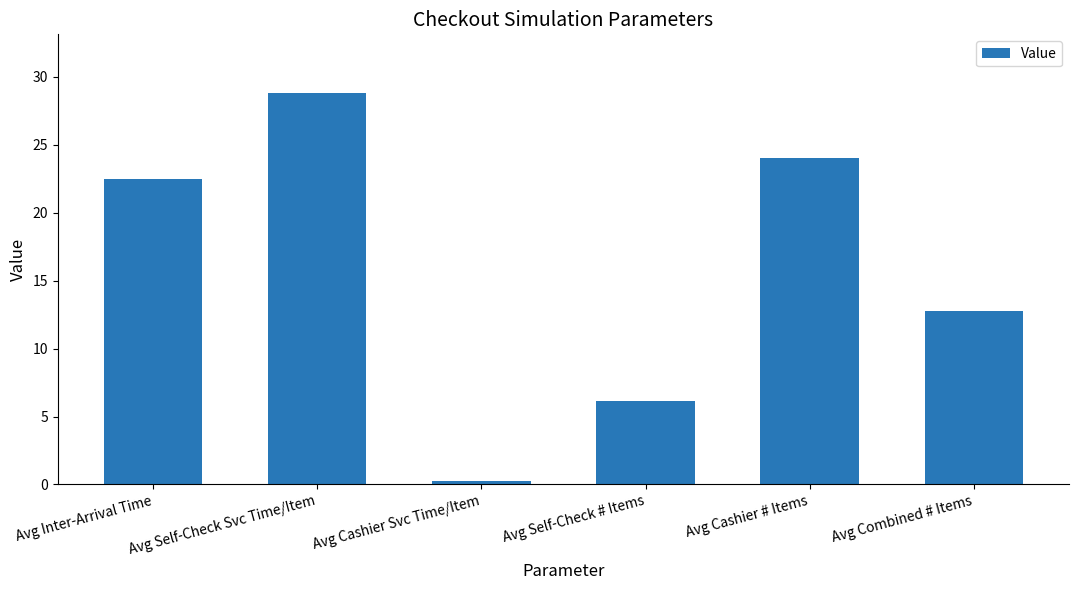

Are the bars horizontal?

No